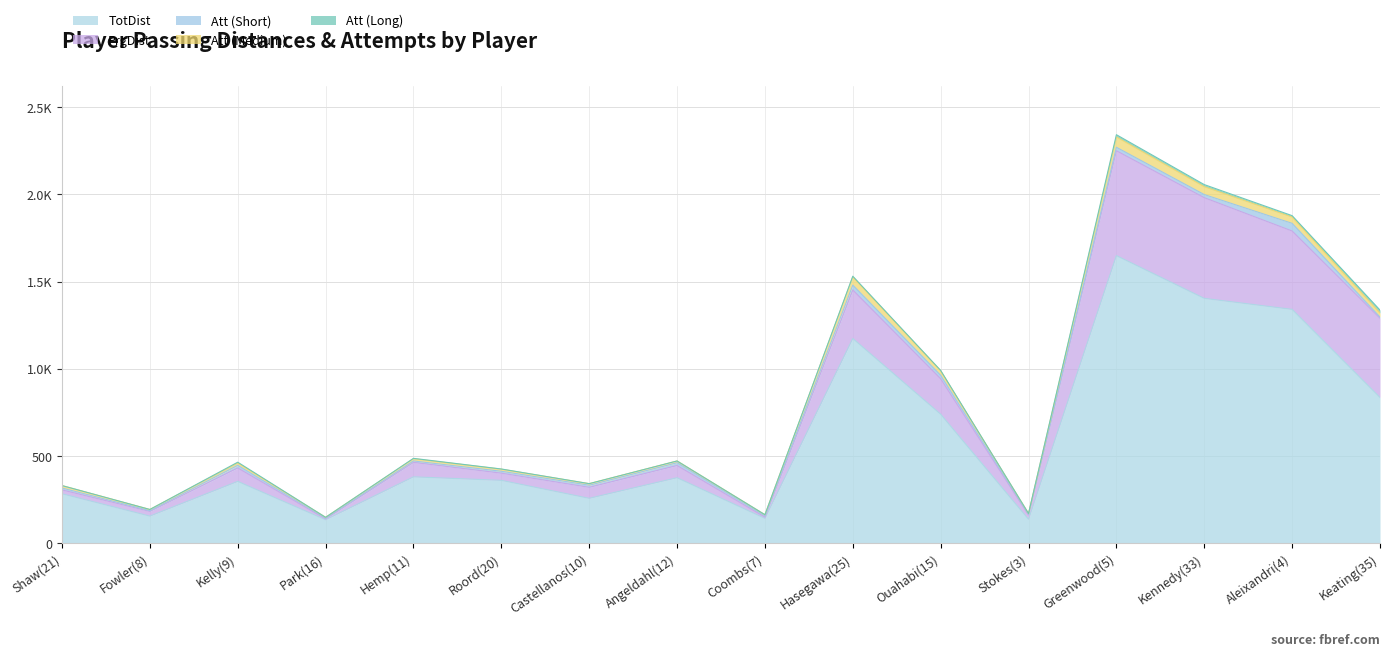

At how many categories does at least one series exceed 1124?

4